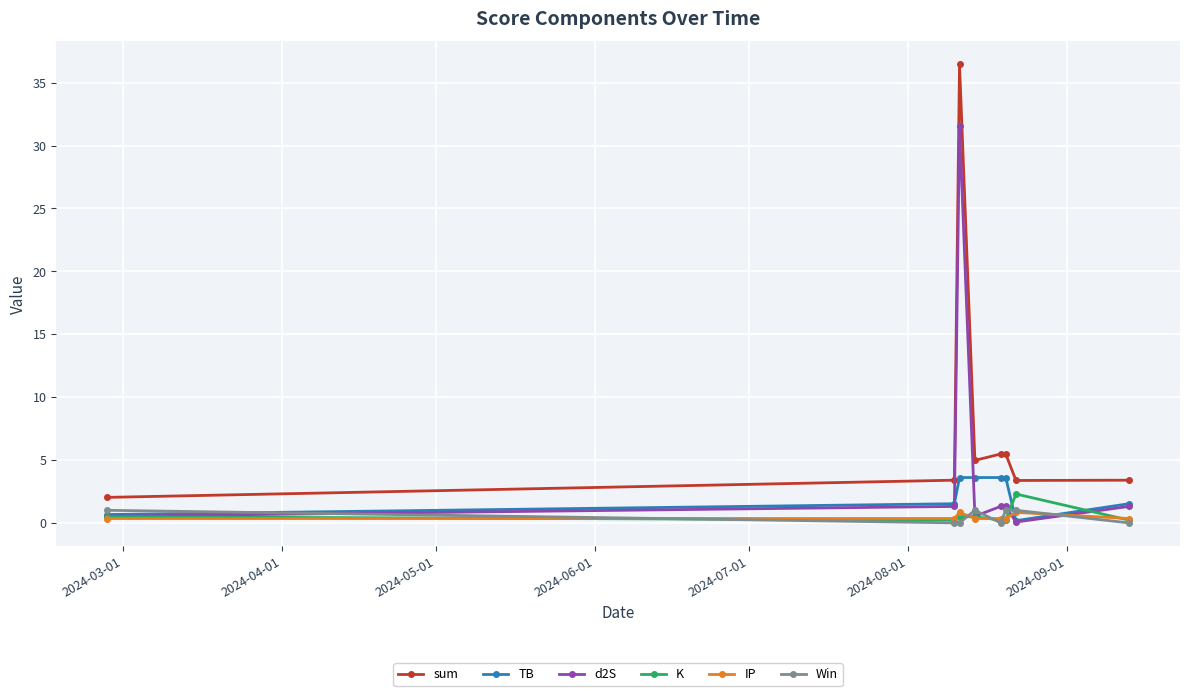

What is the value of the TB point at the 5th from the left?

3.6